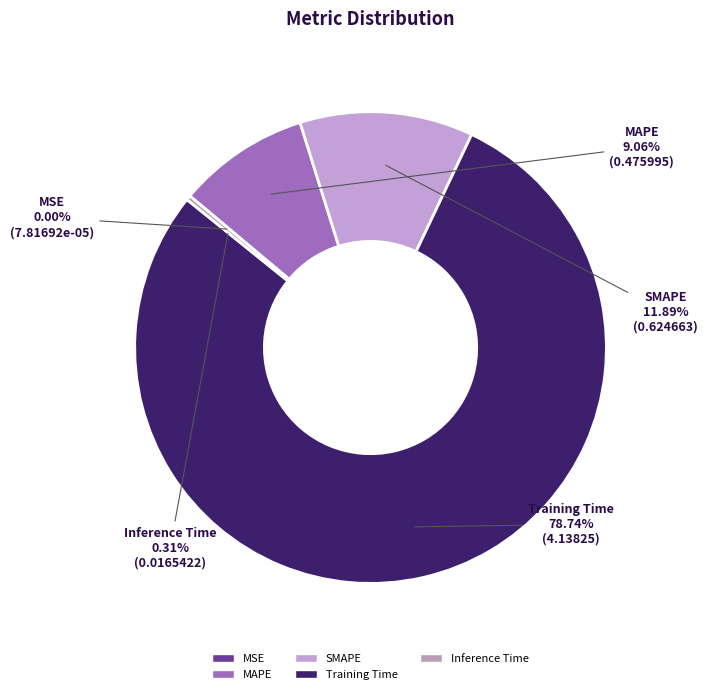

To the nearest percent, what is the average slice percentage?

20%